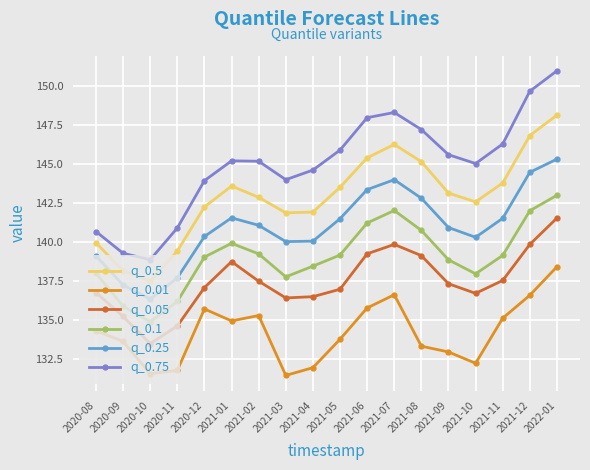

List the series in order of their peak value, highest first.

q_0.75, q_0.5, q_0.25, q_0.1, q_0.05, q_0.01